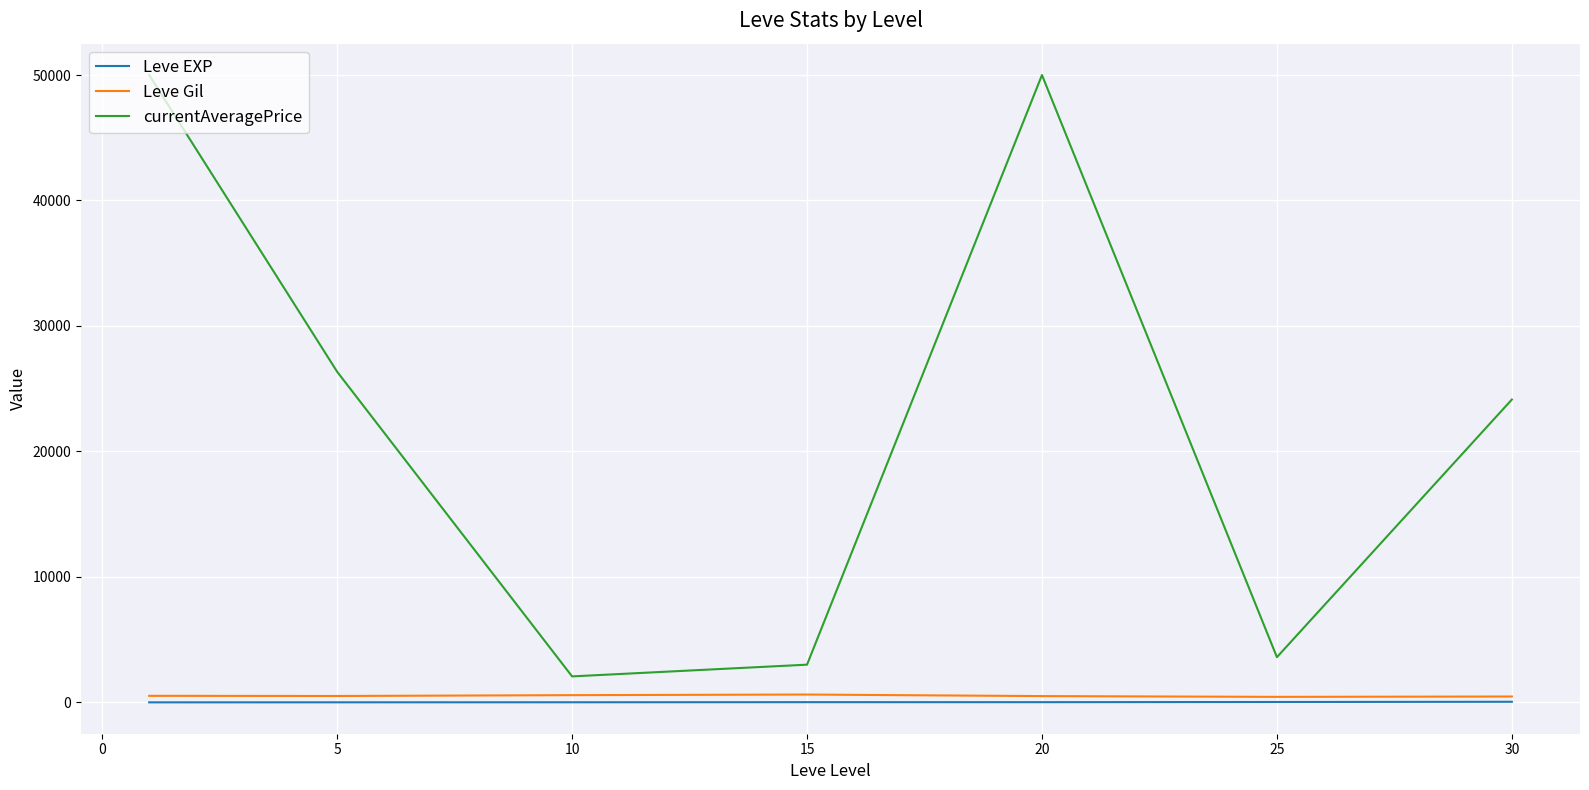

Which series has the largest range (max minus min)?

currentAveragePrice